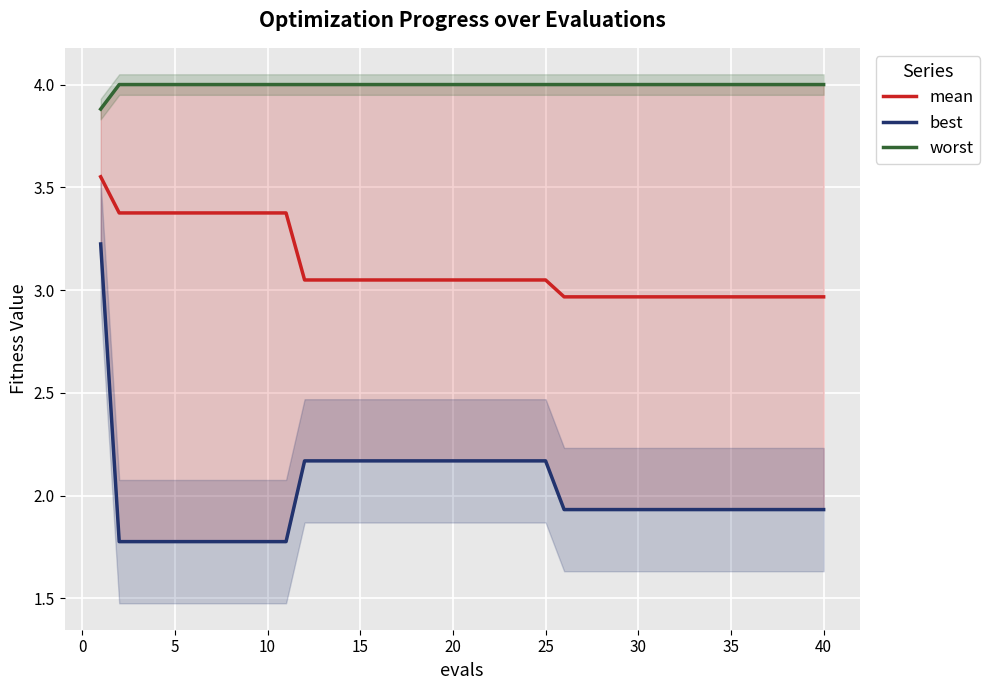

The best series shows 2.8 at 35. True or false?

False